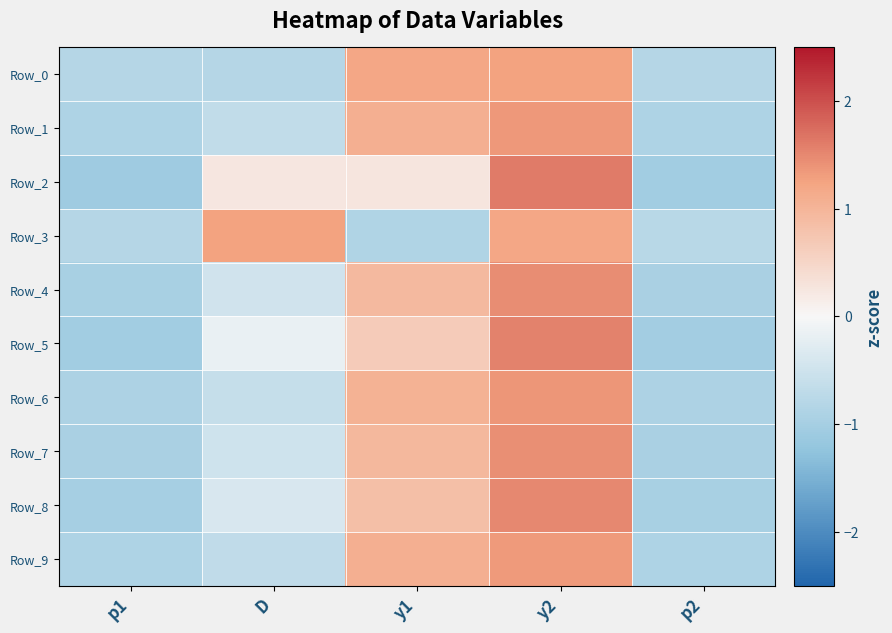

How many series are shown in this chart?

10